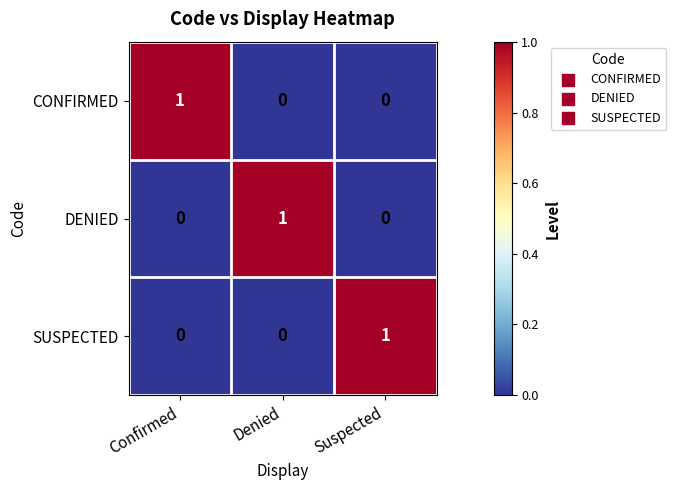

How many CONFIRMED values are between 0 and 1?

3